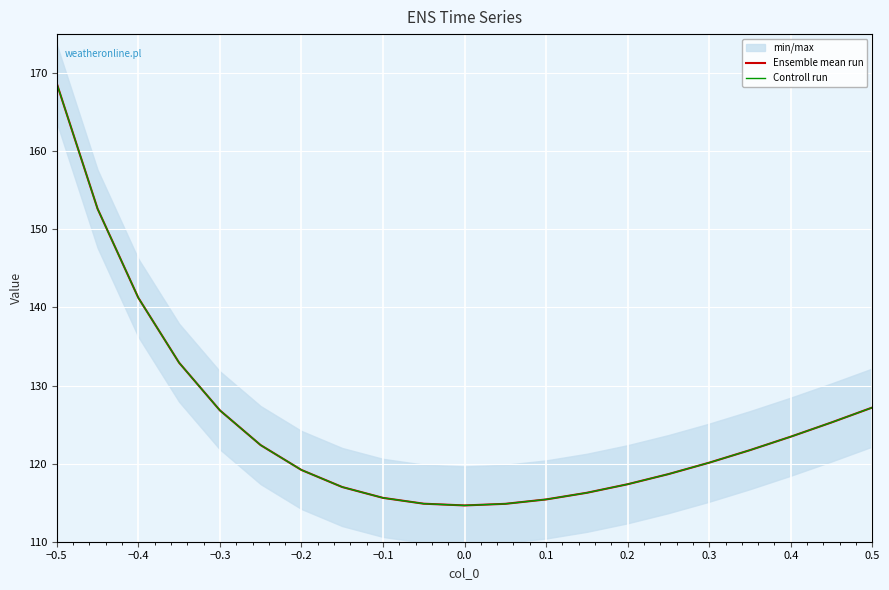

Which label corresponds to the largest value in the chart?

−0.5